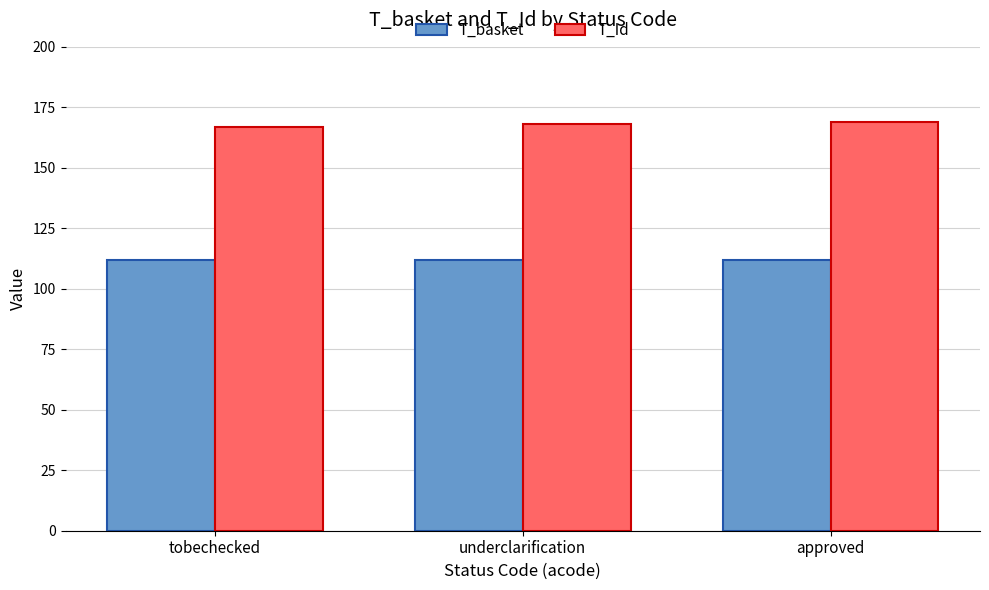

Reading left to right, transcribe all the data shown in this chart.

T_basket: tobechecked=112	underclarification=112	approved=112
T_Id: tobechecked=167	underclarification=168	approved=169